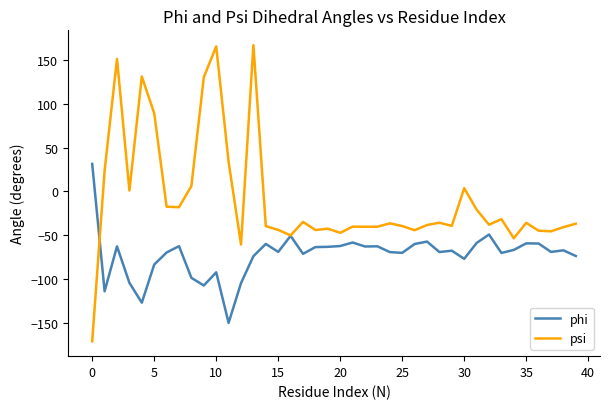

Which series has the largest total across all categories?

psi